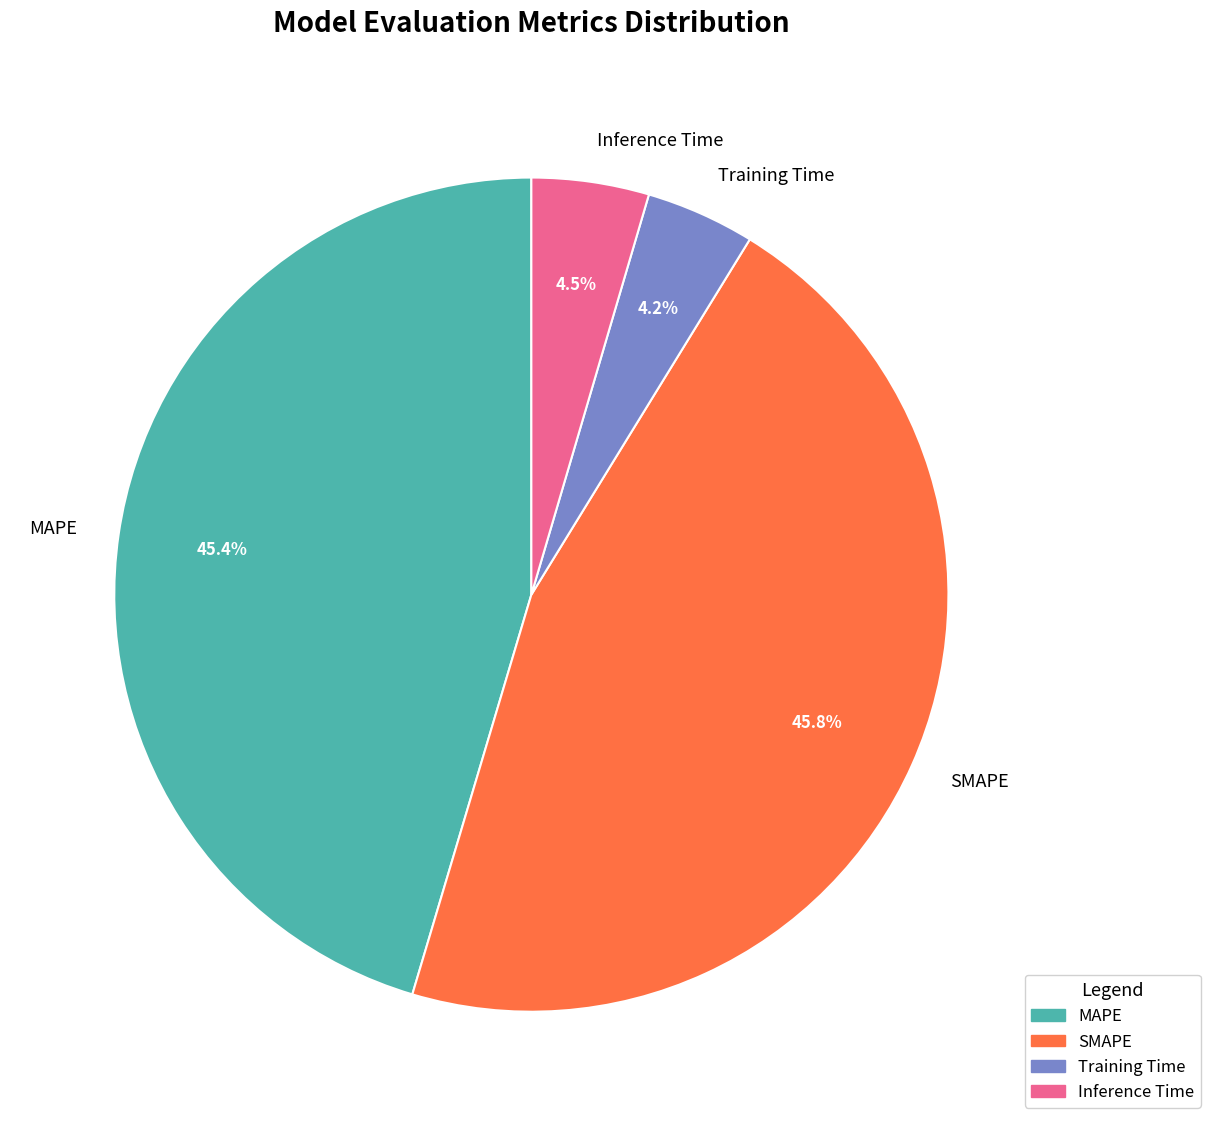

Combined, do Training Time and SMAPE account for over 50%?

Yes